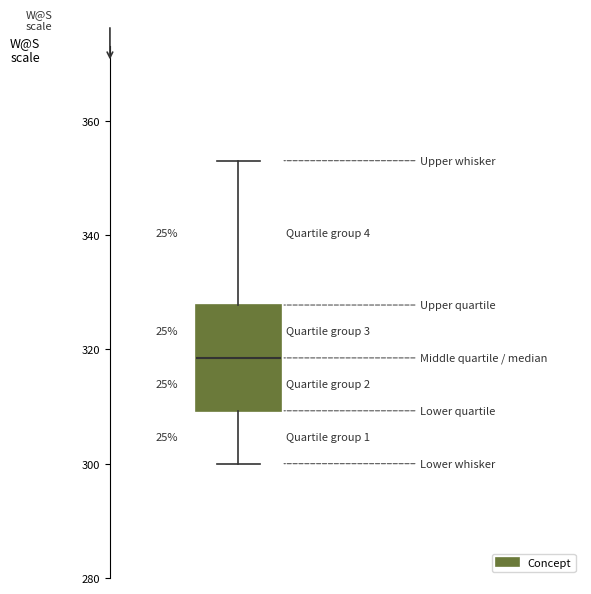

Where does the upper whisker of the box end on the y-axis? The values are not printed on the chart, so give them approximately, as read against the axis.

354